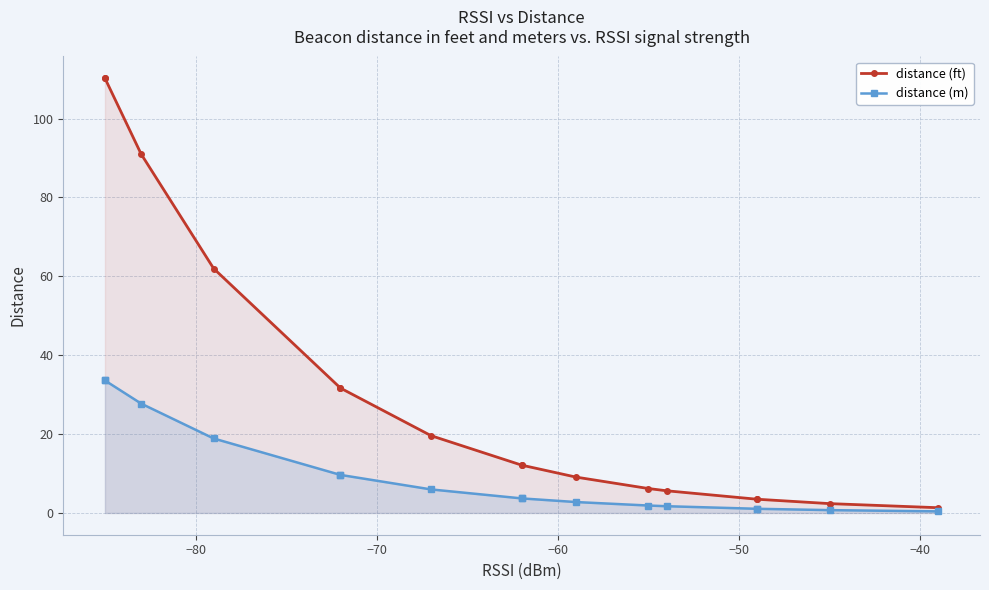

True or false: distance (ft) has a value of 4.7 at 9.

False